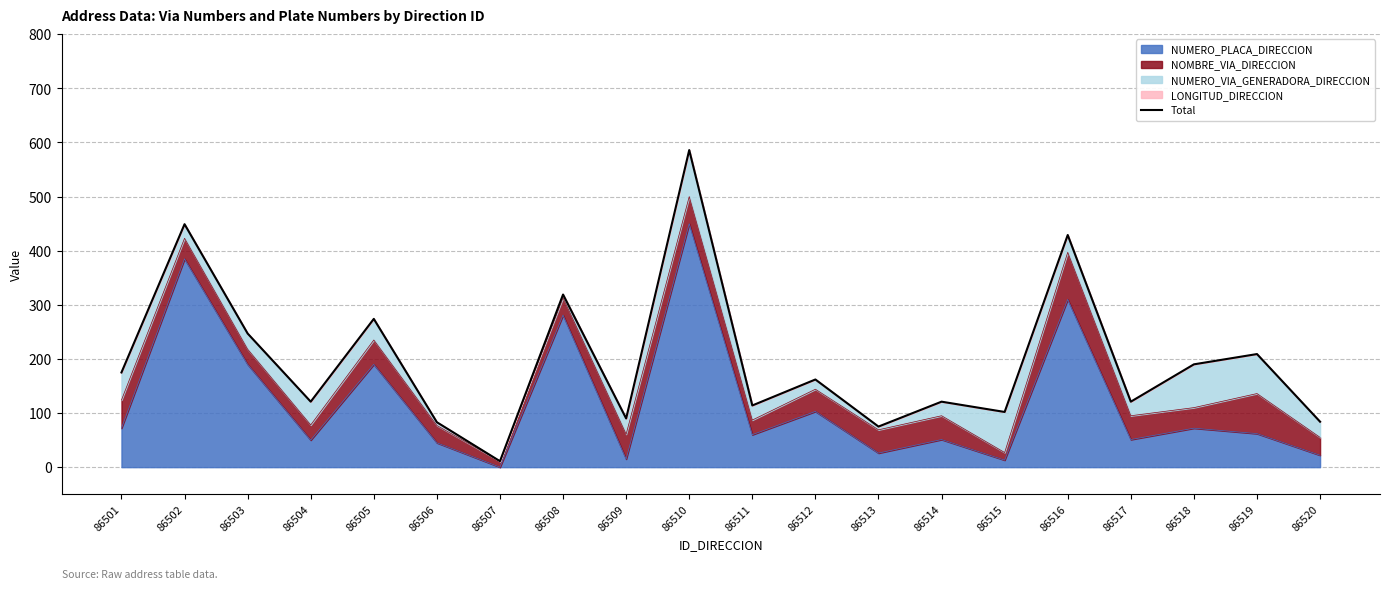

How many interior local valleys (lower than both neighbors) does the data have?

7